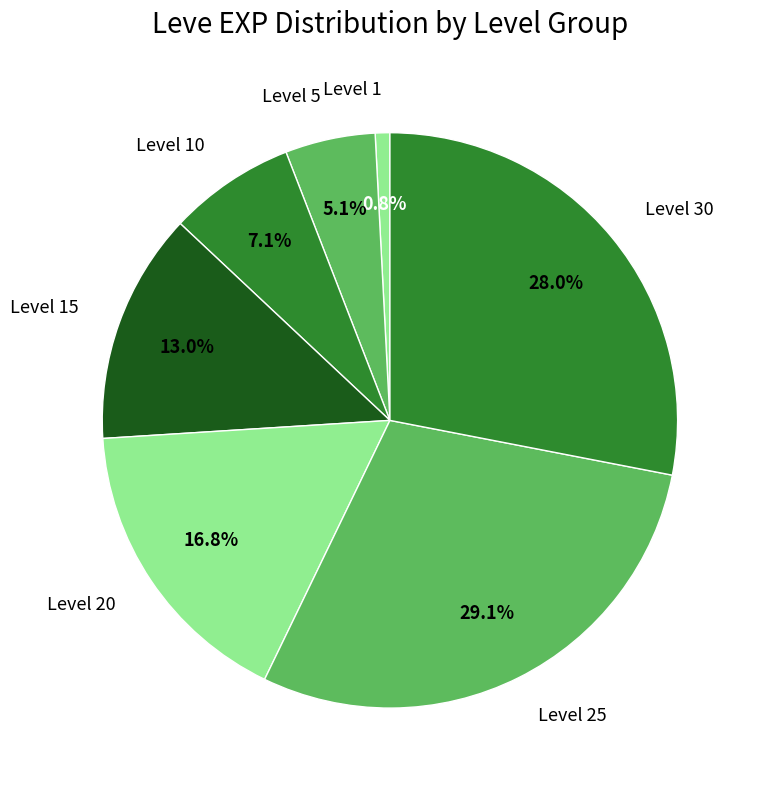

To the nearest percent, what is the average slice percentage?

14%